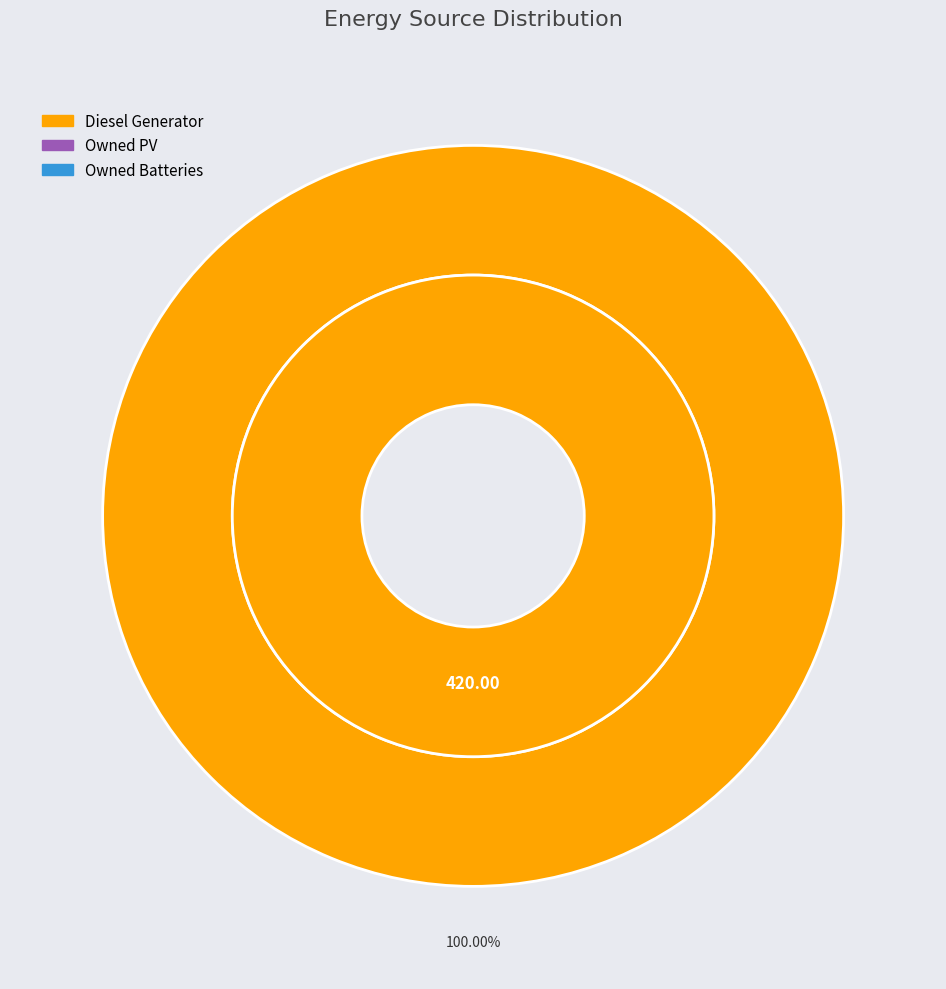

To the nearest percent, what is the difference between the Diesel Generator and Owned Batteries slice percentages?

100%